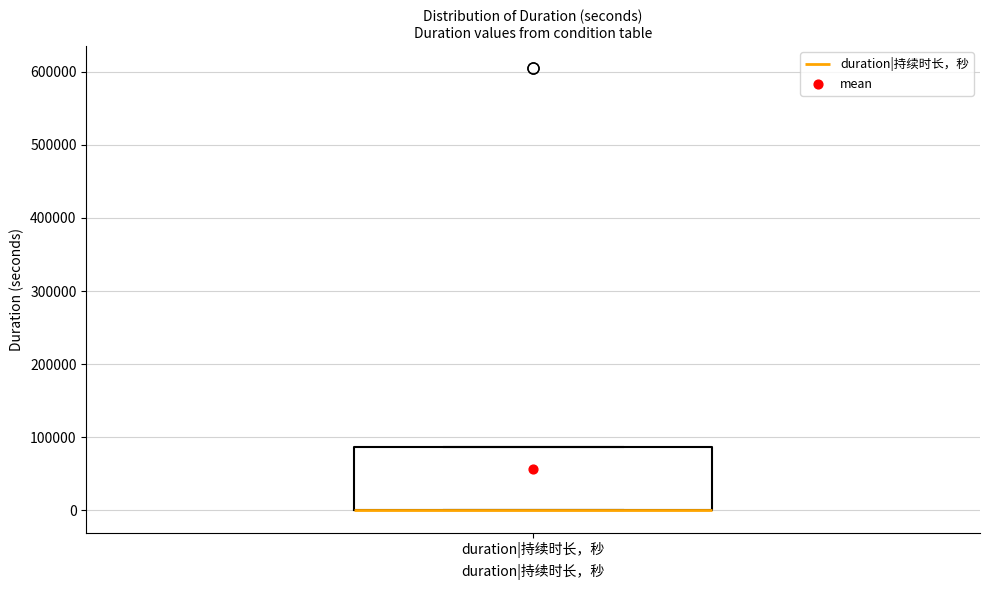

Read this box plot against the y-axis: the position of the median line, the range covered by the box, and the ends of both whiskers. The values are not printed on the chart, so give them approximately, as read against the axis.

median 0 (drawn on the box's lower edge), box 0 to 90000, whiskers 0 to 90000